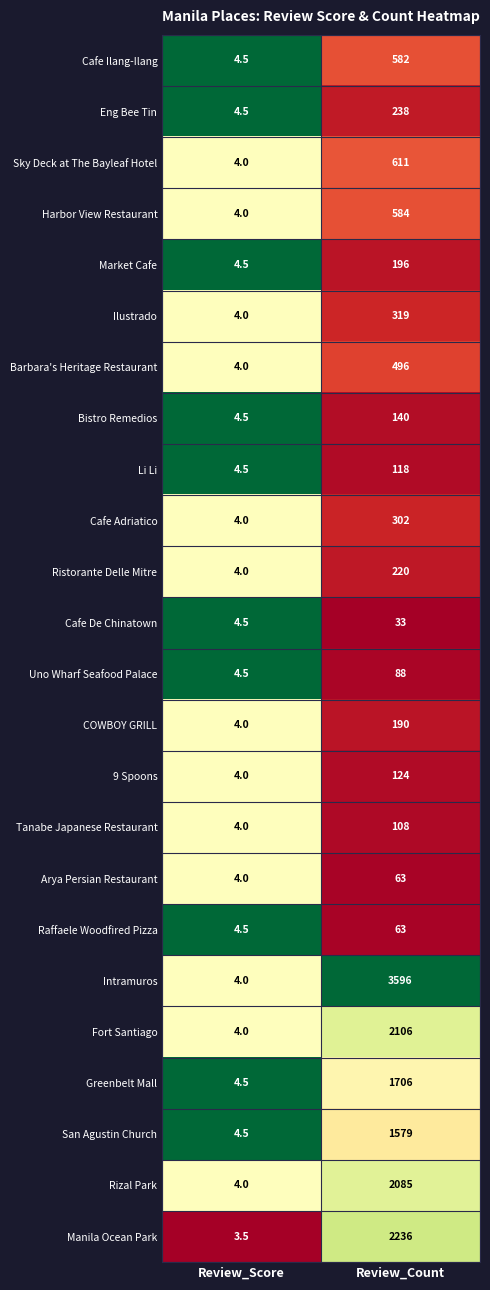

List the labels in order of Harbor View Restaurant value, largest first.

Review_Count, Review_Score